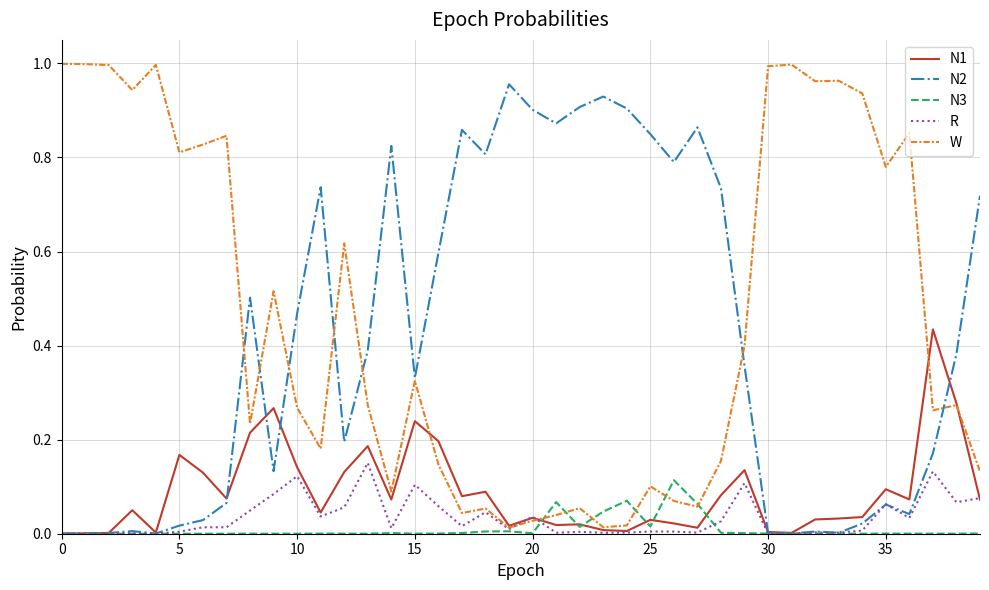

Which series has the largest total across all categories?

W